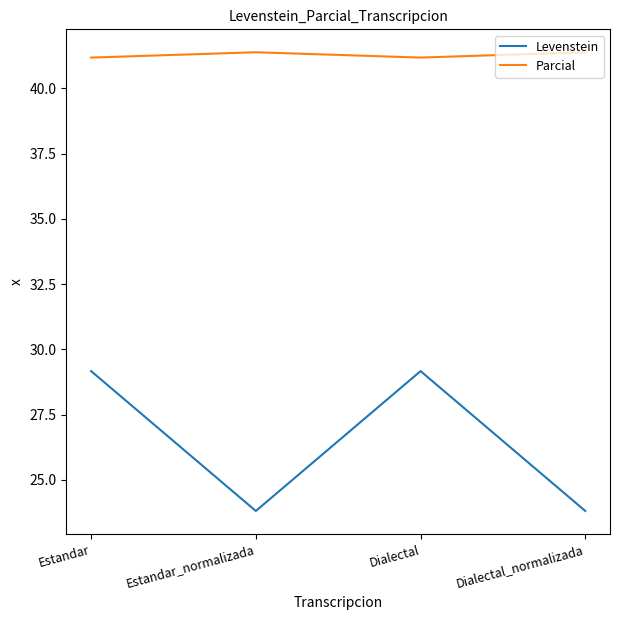

True or false: Levenstein and Parcial cross at least once.

False